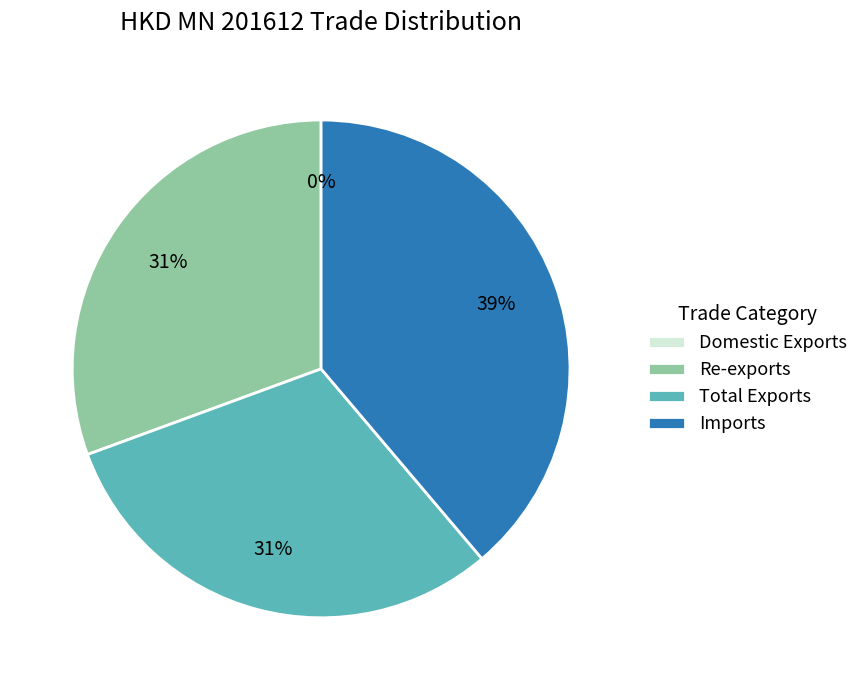

Between Imports and Re-exports, which is larger?

Imports